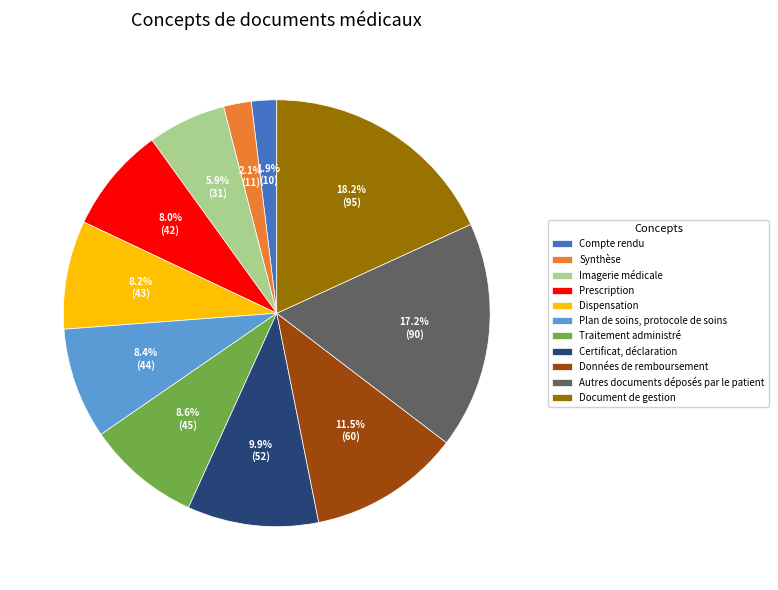

Approximately how many times larger is the value at Données de remboursement compared to Document de gestion?

0.6